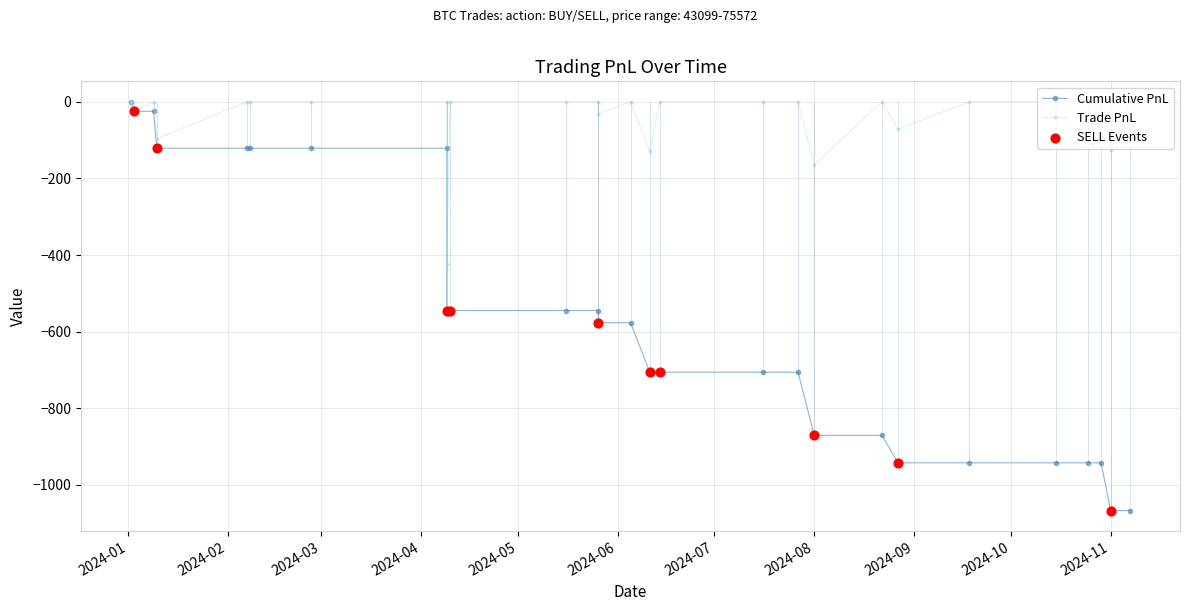

Which series reaches the minimum Y coordinate?

cumulative_pnl